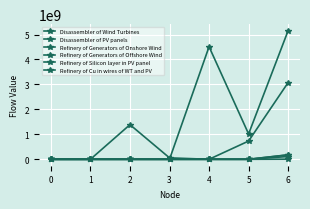

Rank the series at 6 from highest to lowest value.

Disassembler of PV panels, Disassembler of Wind Turbines, Refinery of Silicon layer in PV panel, Refinery of Cu in wires of WT and PV, Refinery of Generators of Onshore Wind, Refinery of Generators of Offshore Wind